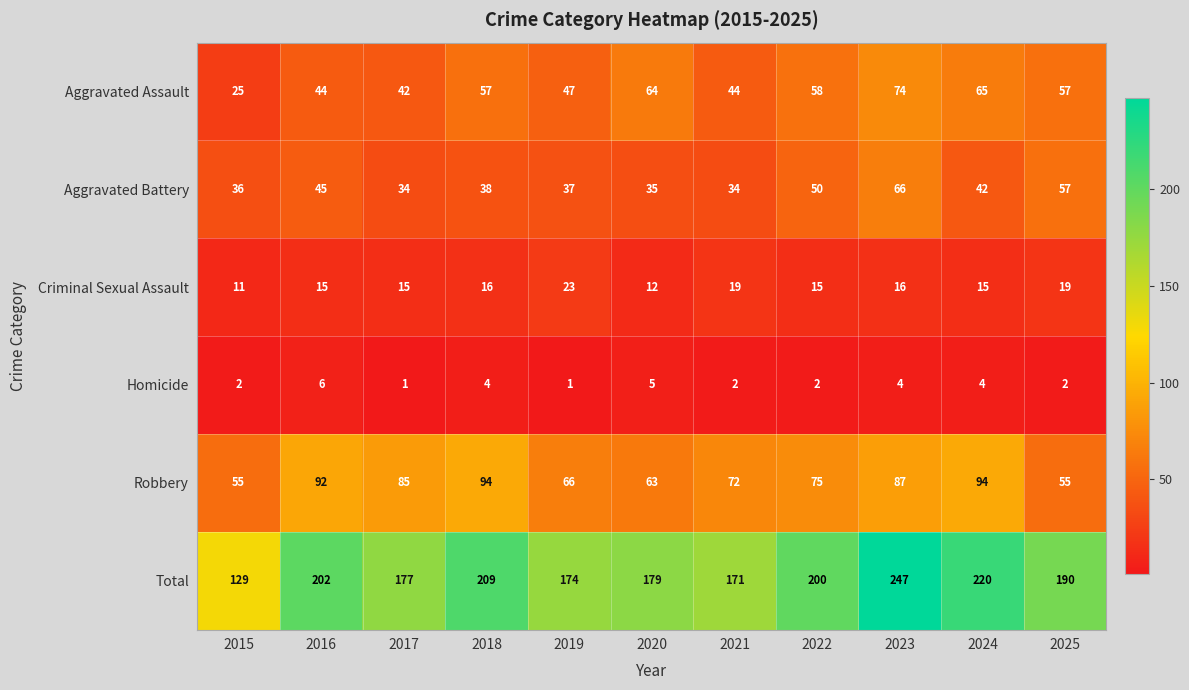

What is the sum of all Criminal Sexual Assault values?

176